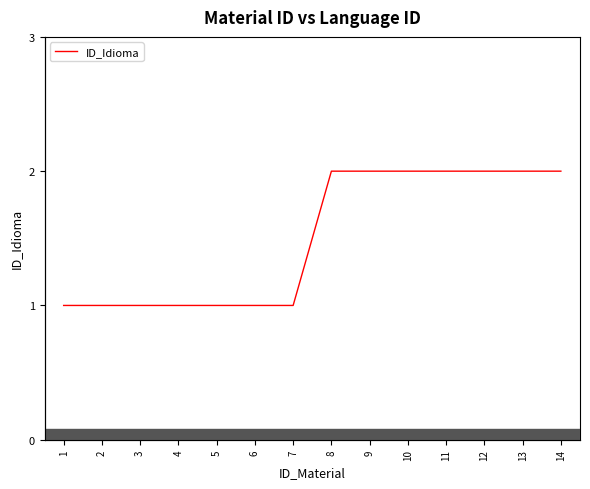

The value at 1 is 1. True or false?

True